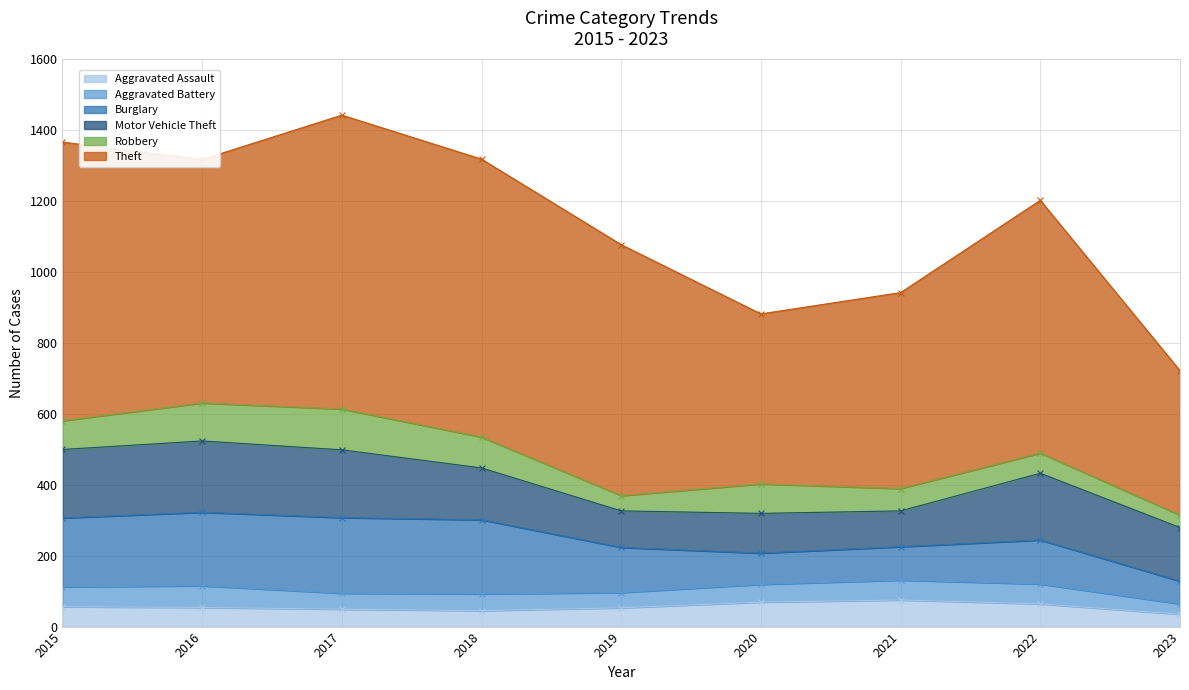

The Burglary series shows 146 at 2021. True or false?

False